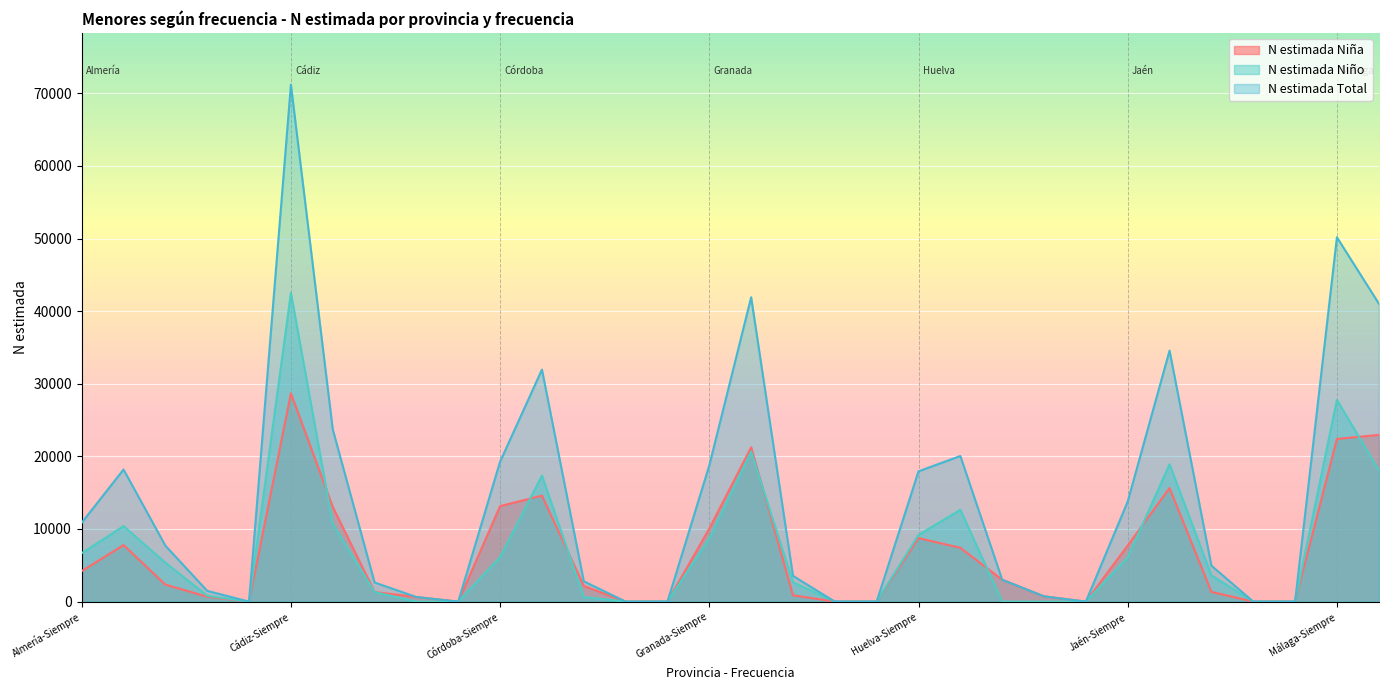

What are all the series names shown in the legend?

N estimada Niña, N estimada Niño, N estimada Total